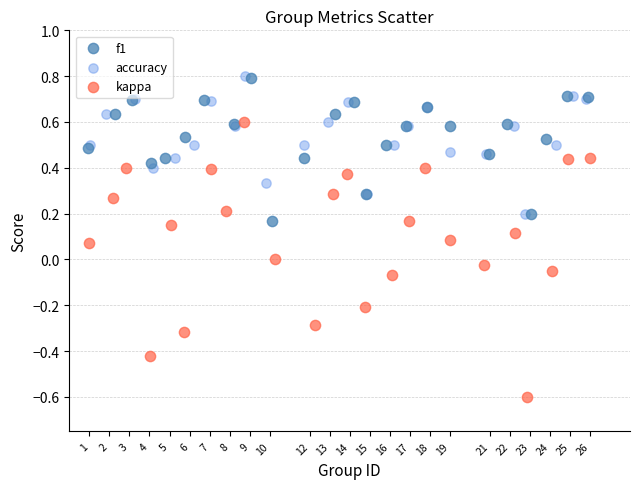

Which series reaches the minimum Y coordinate?

kappa